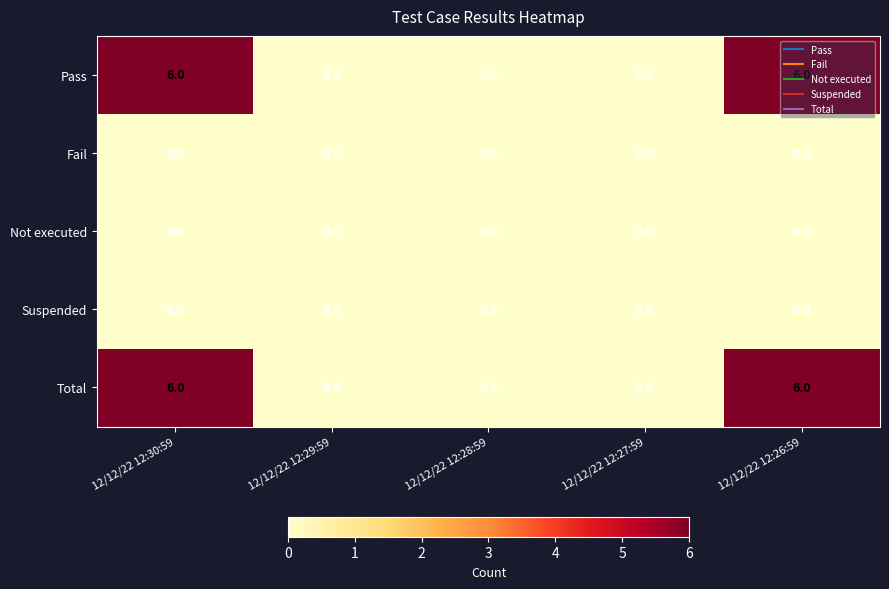

What is the difference between the maximum and second lowest values in the Total series?

6